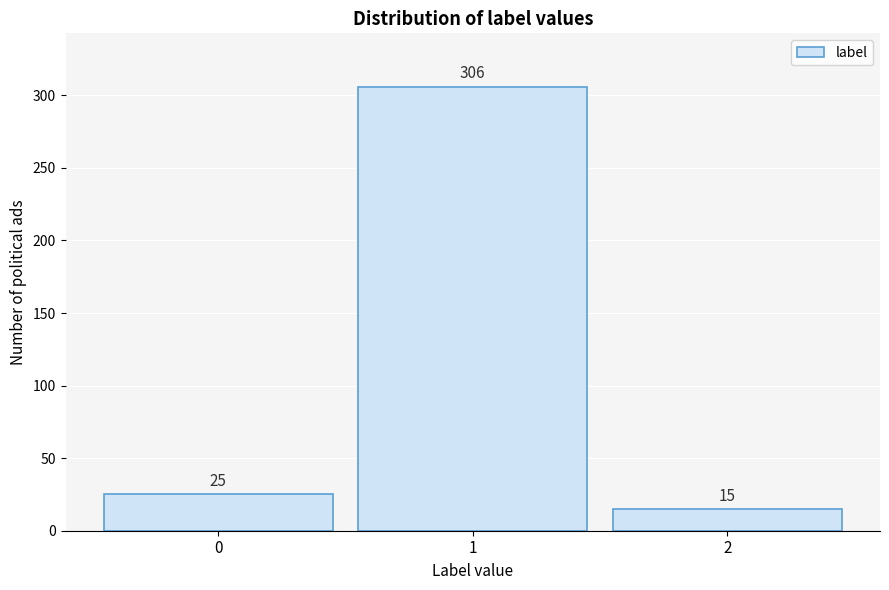

Reading left to right, list all the values displayed in this chart.

25	306	15